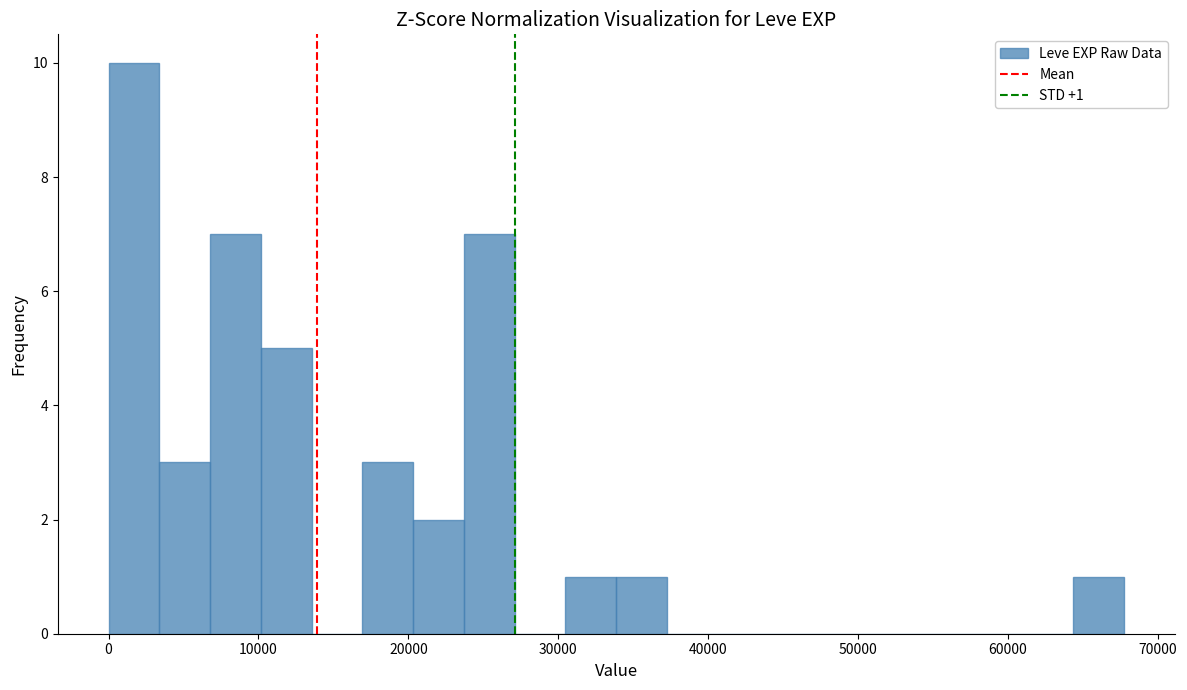

Read against the x-axis, roughly where is the centre of the tallest bar?

2000